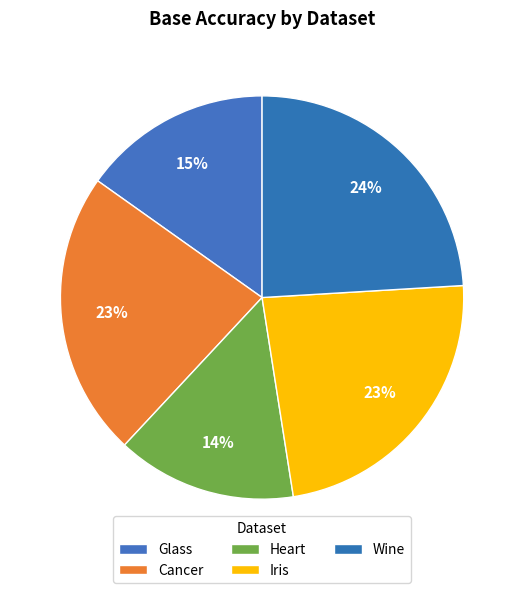

How many slices are in this pie chart?

5